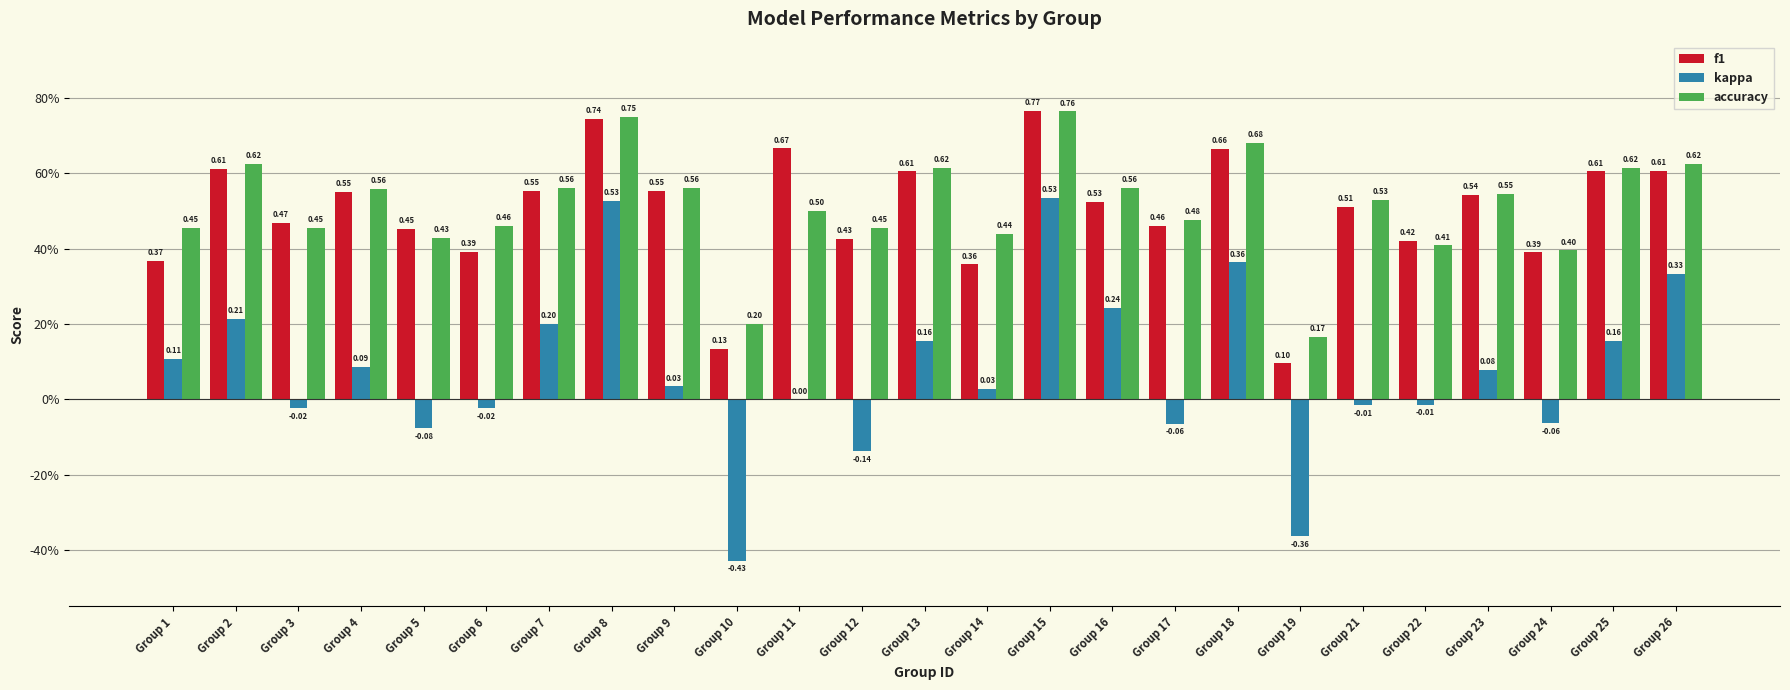

What is the difference between the accuracy values at Group 14 and Group 9?

0.1